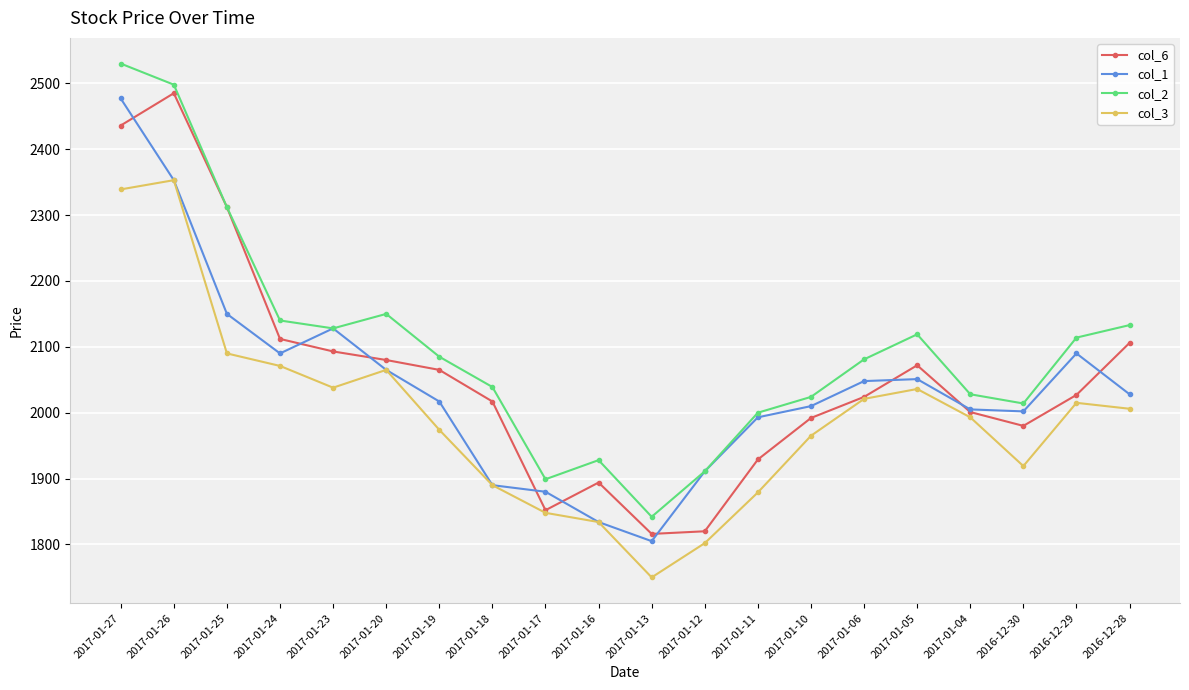

The col_1 series shows 450 at 2017-01-18. True or false?

False